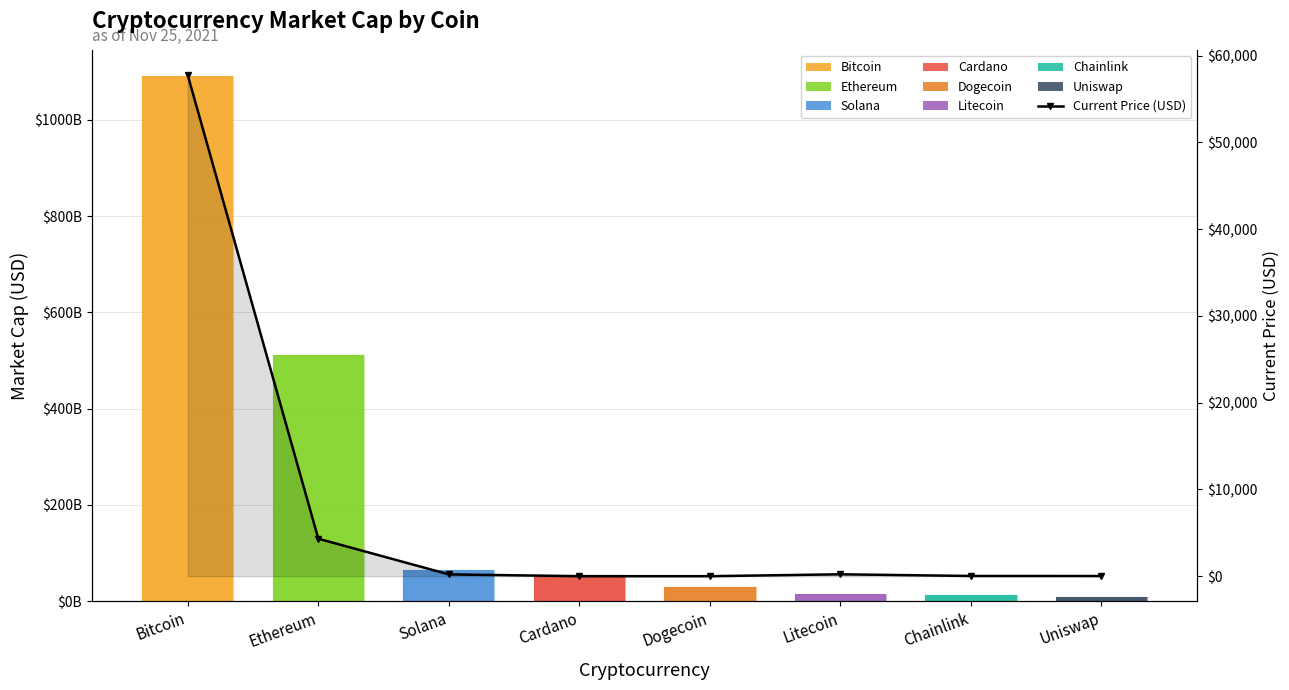

How many values are below 210?

4